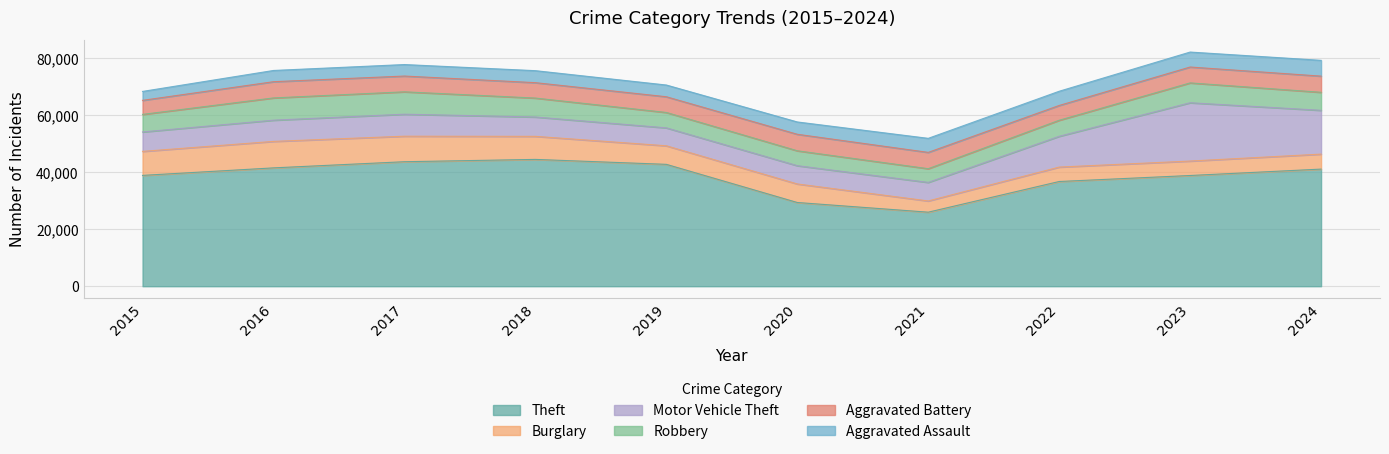

How many intersections are there between Burglary and Motor Vehicle Theft?

1